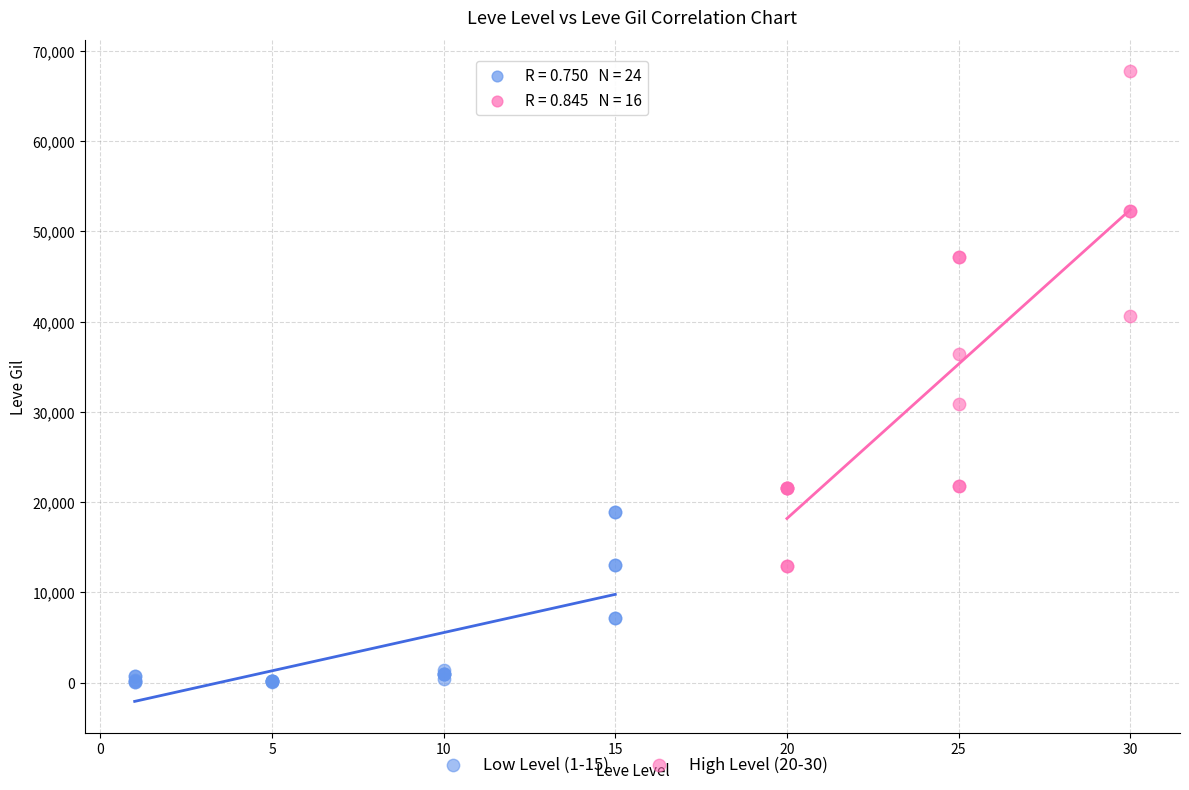

What are all the series names shown in the legend?

Low Level (1-15), High Level (20-30)